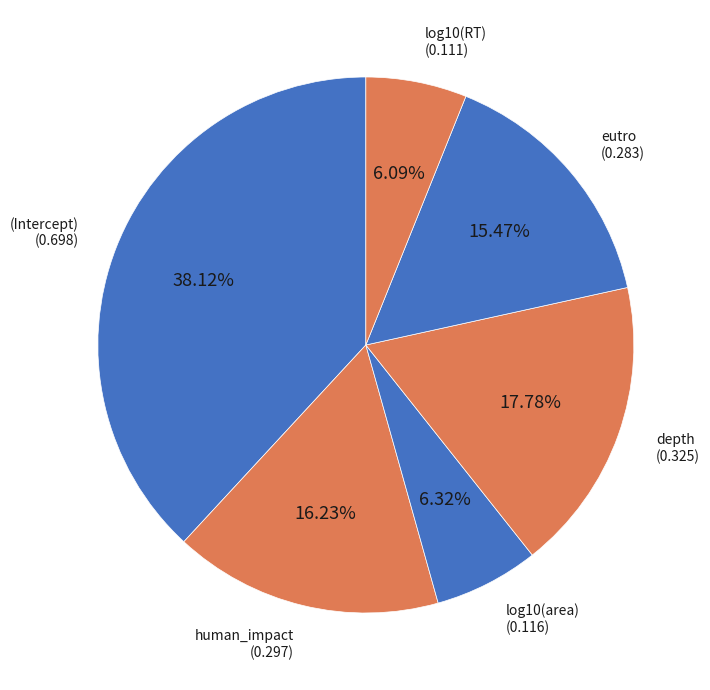

How many slices are in this pie chart?

6